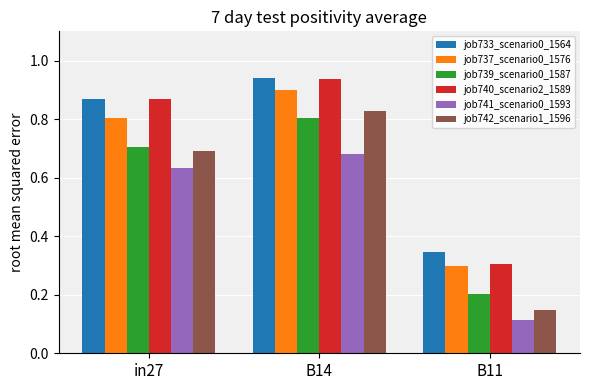

At which category does the chart reach its minimum across all series?

B11